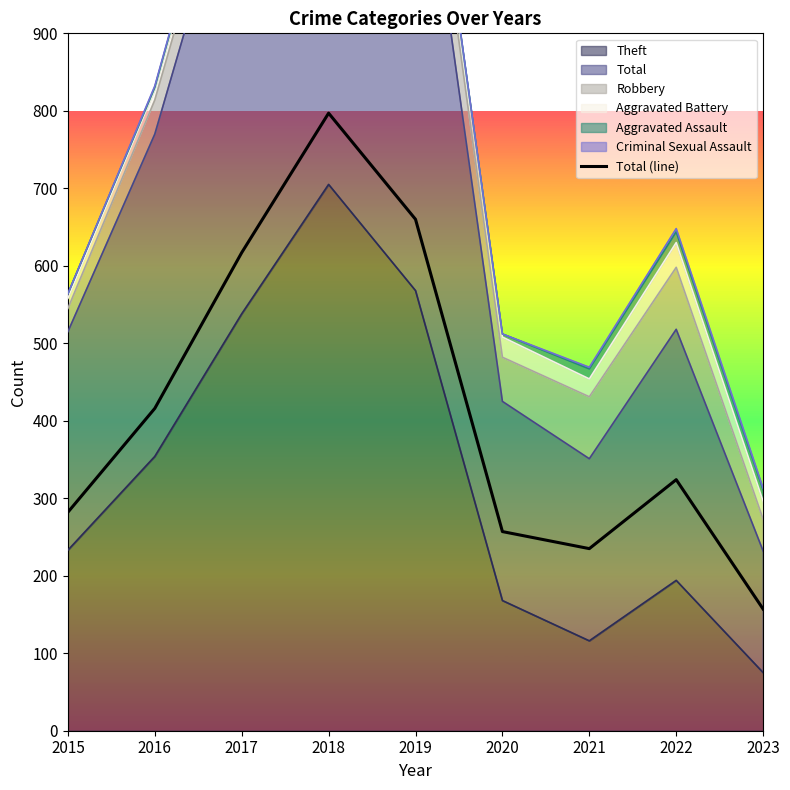

What is the sum of all values?

3745